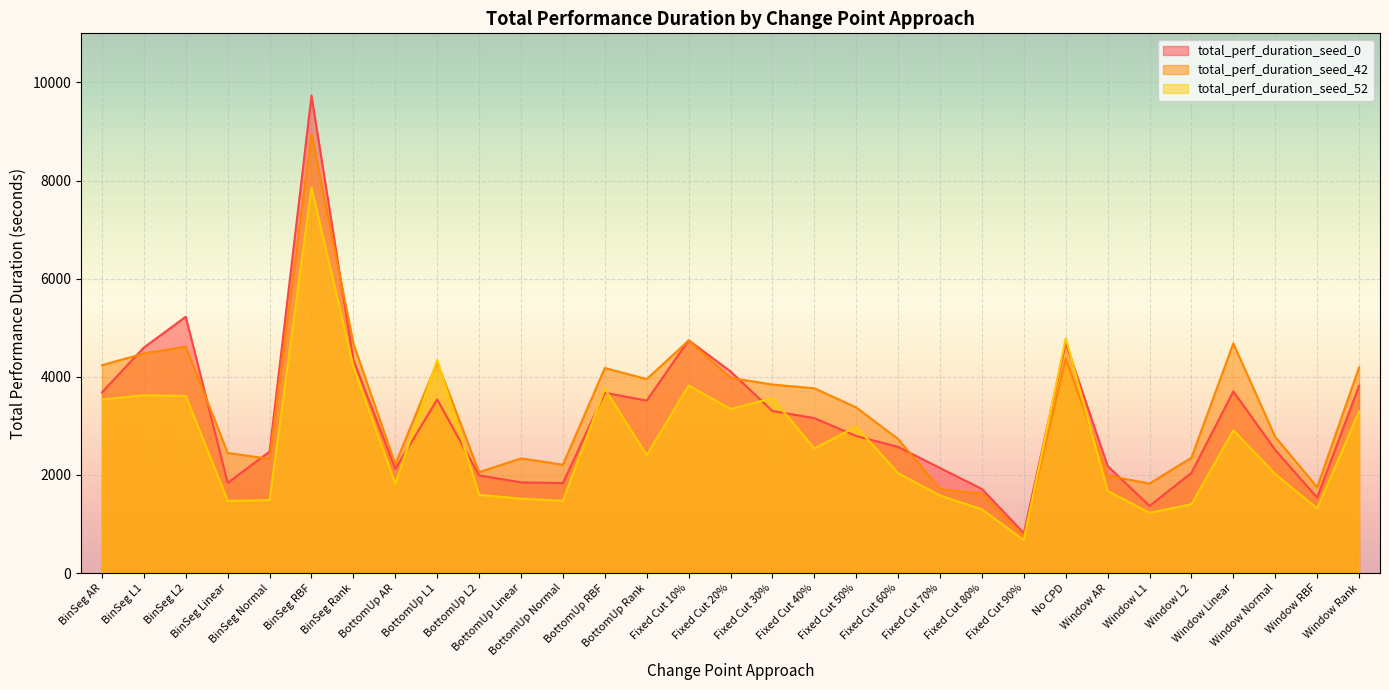

At which category does total_perf_duration_seed_0 reach its first local peak?

BinSeg L2